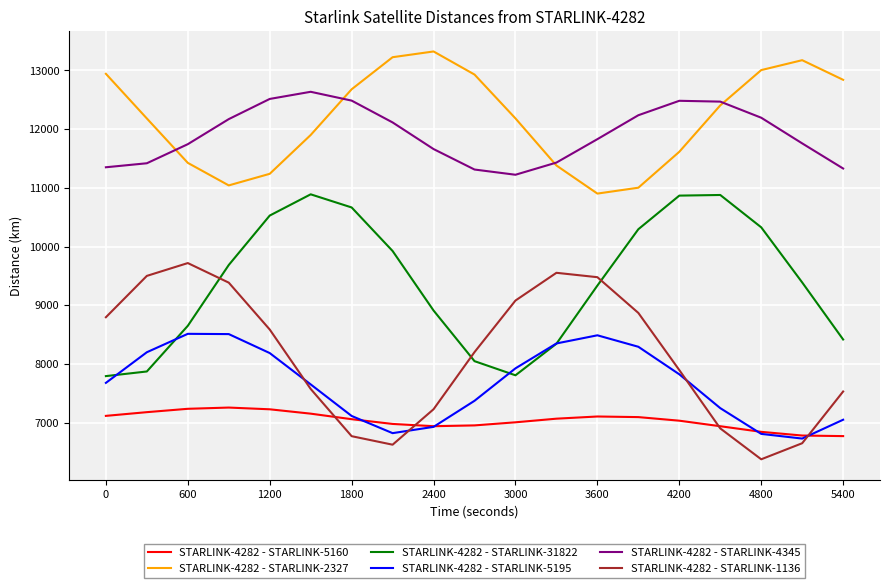

What is the maximum value for STARLINK-4282 - STARLINK-5195?

8512.9